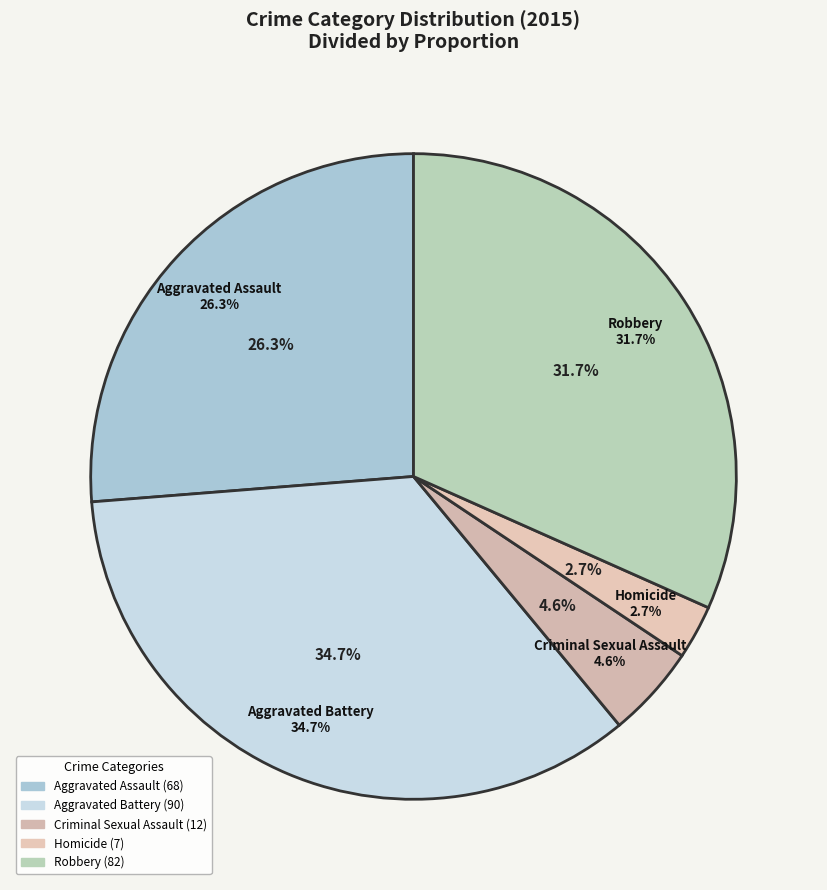

Count the number of slices in the pie.

5